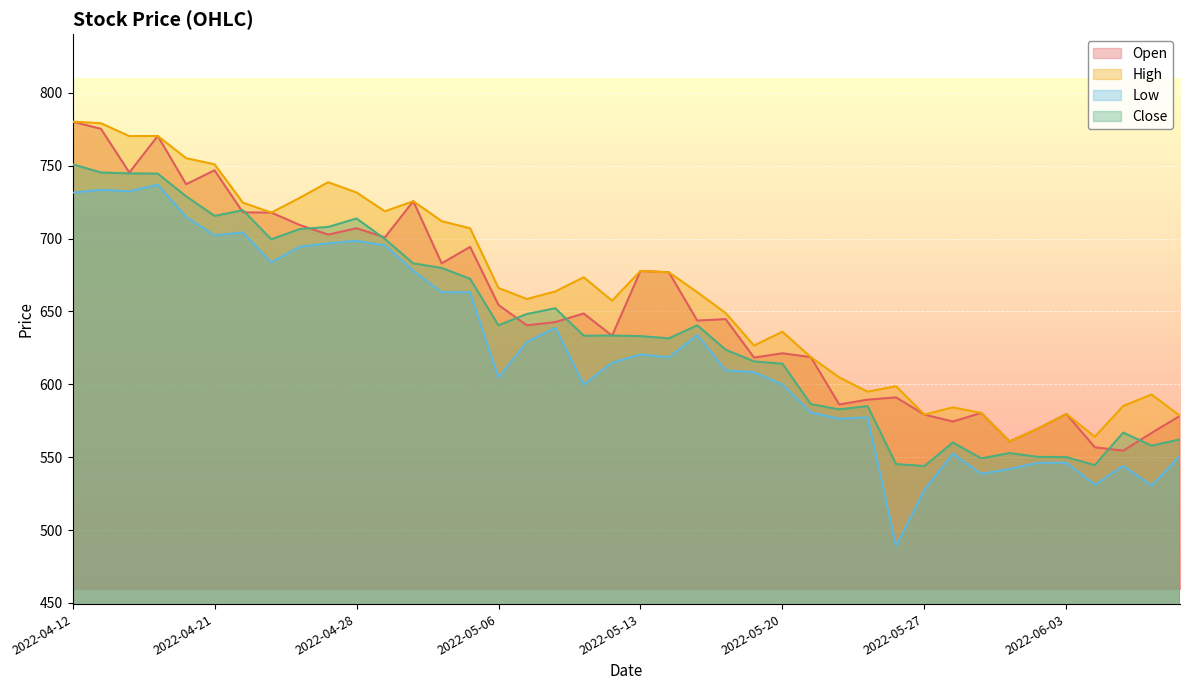

What is the difference between the maximum and minimum values in the High series?

219.4